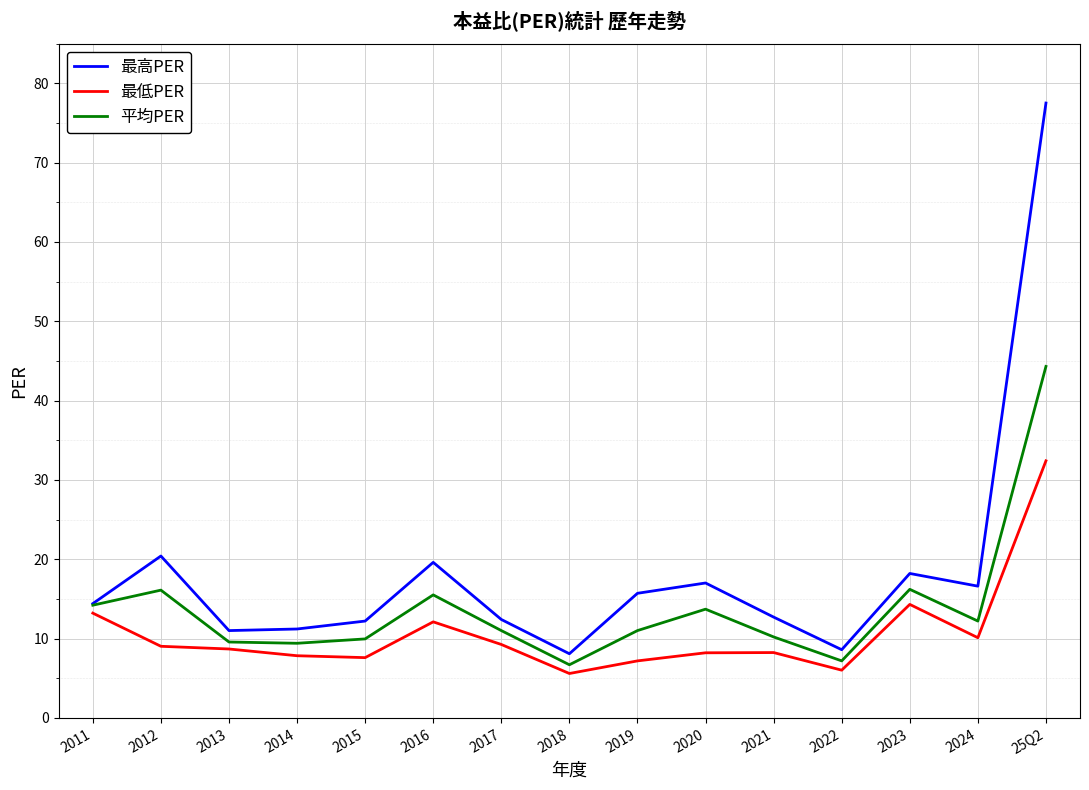

What is the minimum value for 最低PER?

5.6